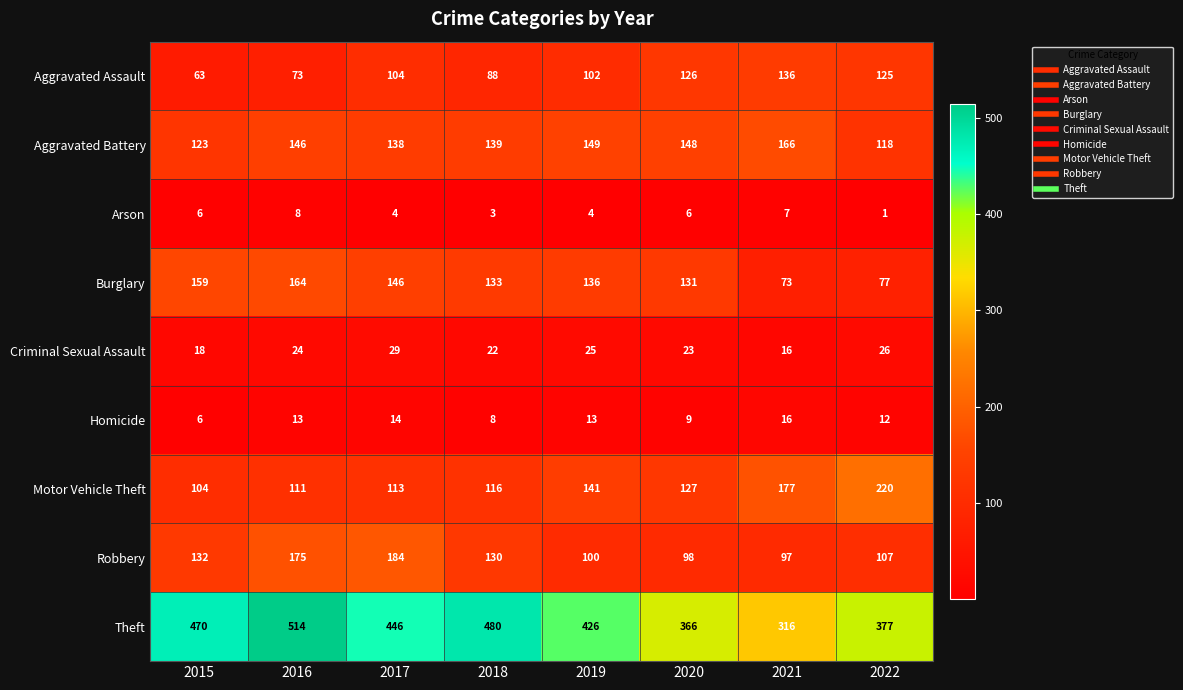

At which category does the chart reach its minimum across all series?

2022